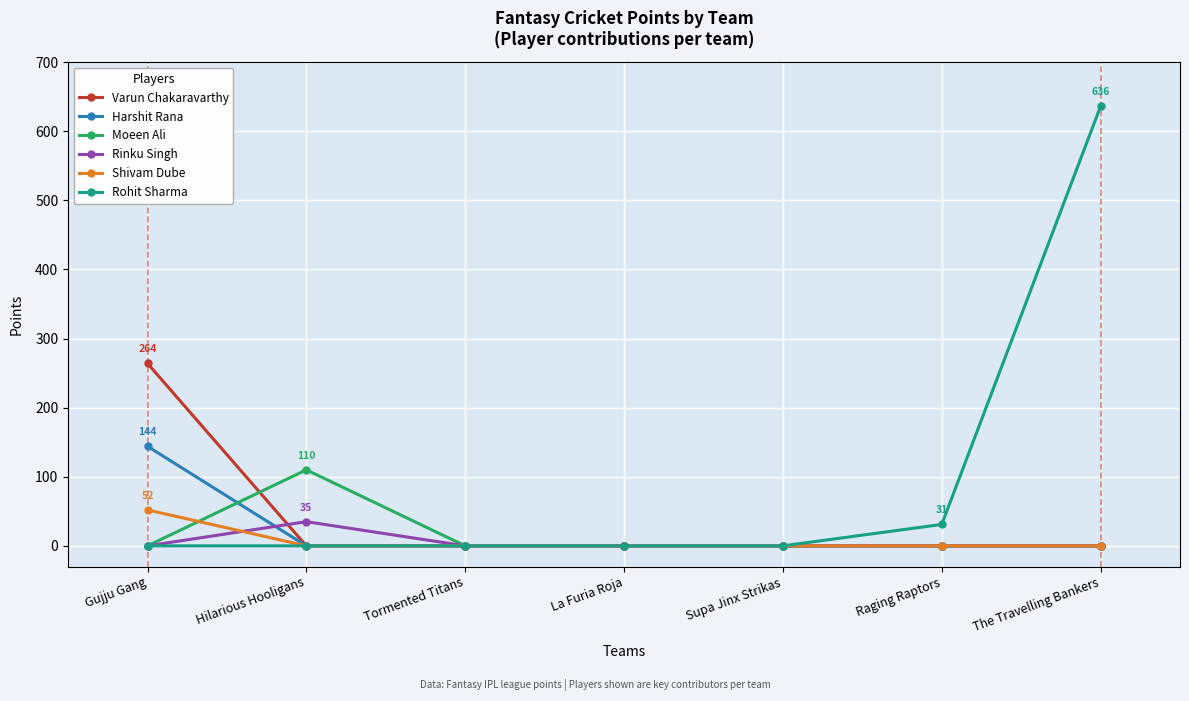

Is this an area chart (filled region under the line)?

No